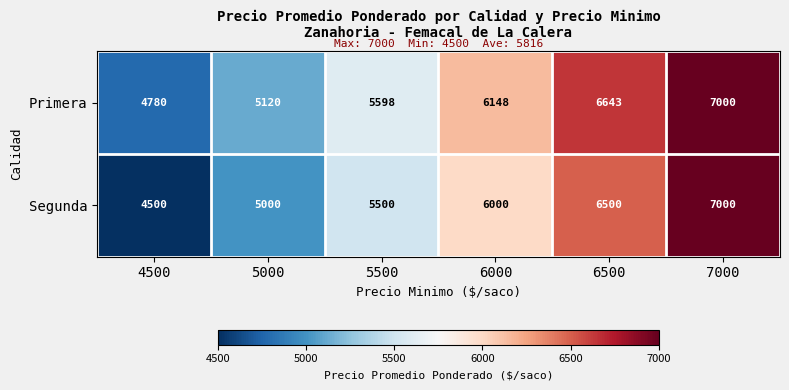

At which label is Primera closest to 5890?

6000